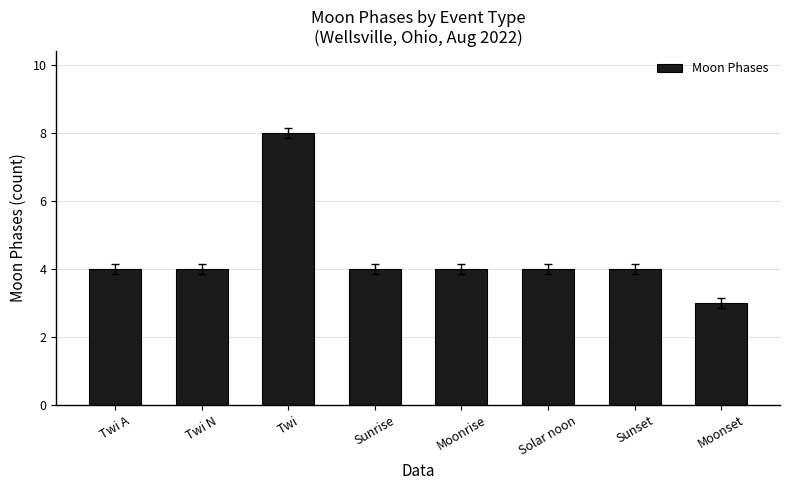

Does the chart contain stacked bars?

No